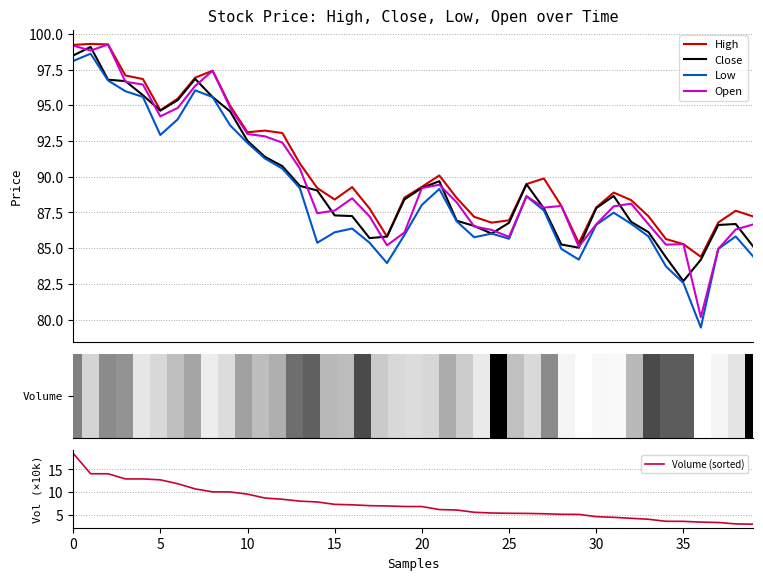

True or false: Low and High cross at least once.

False